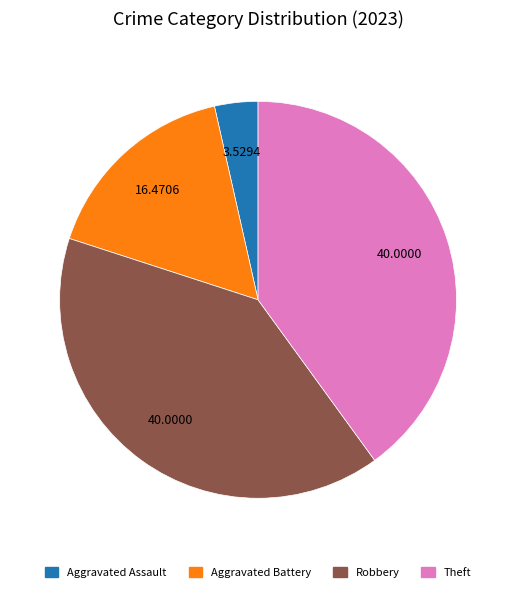

Does any single category account for the majority?

No